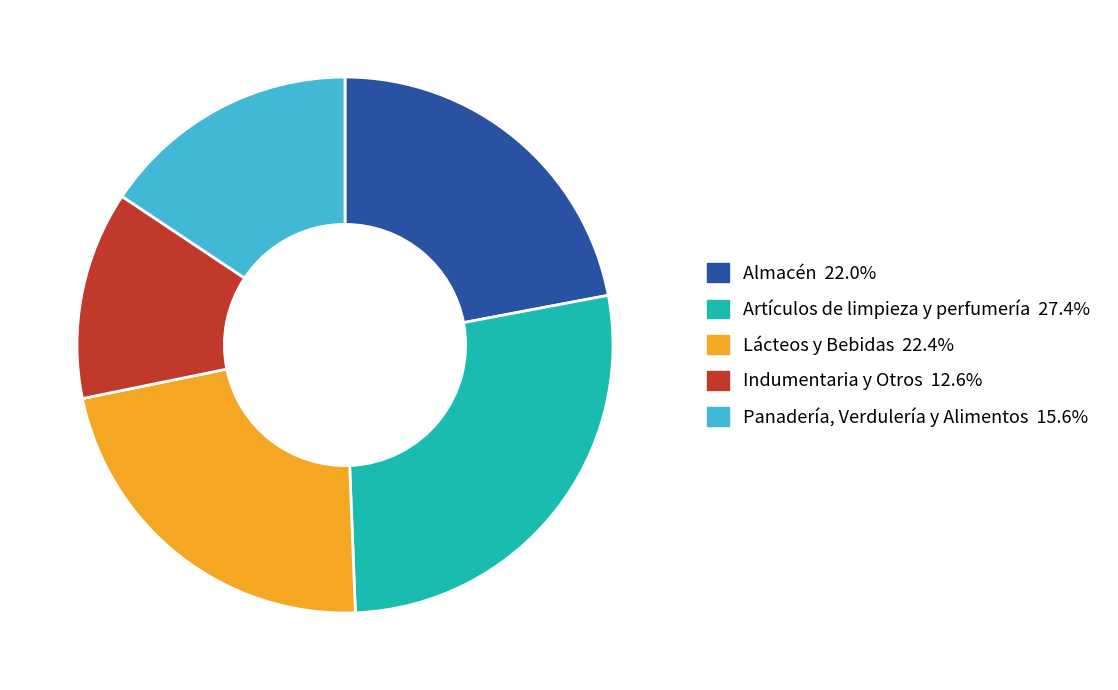

How many slices are in this pie chart?

5